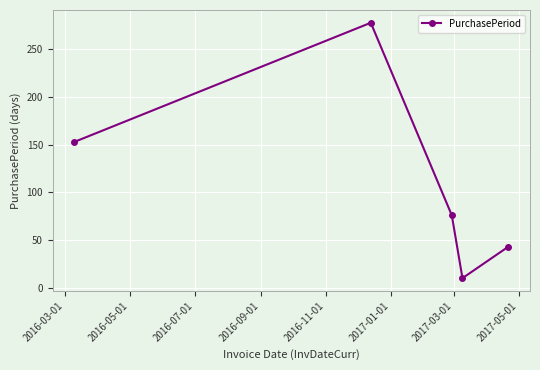

What is the minimum value shown in the chart?

10